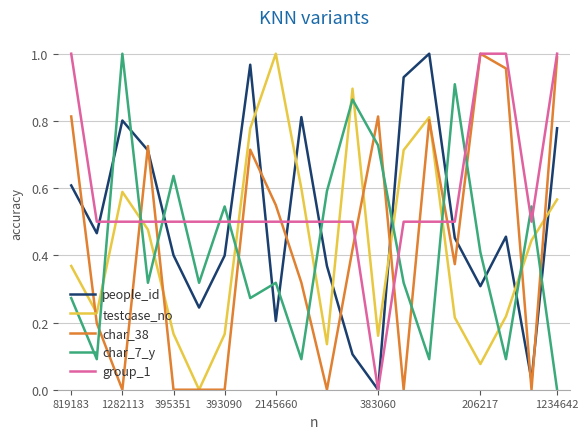

Which series has the largest total across all categories?

group_1